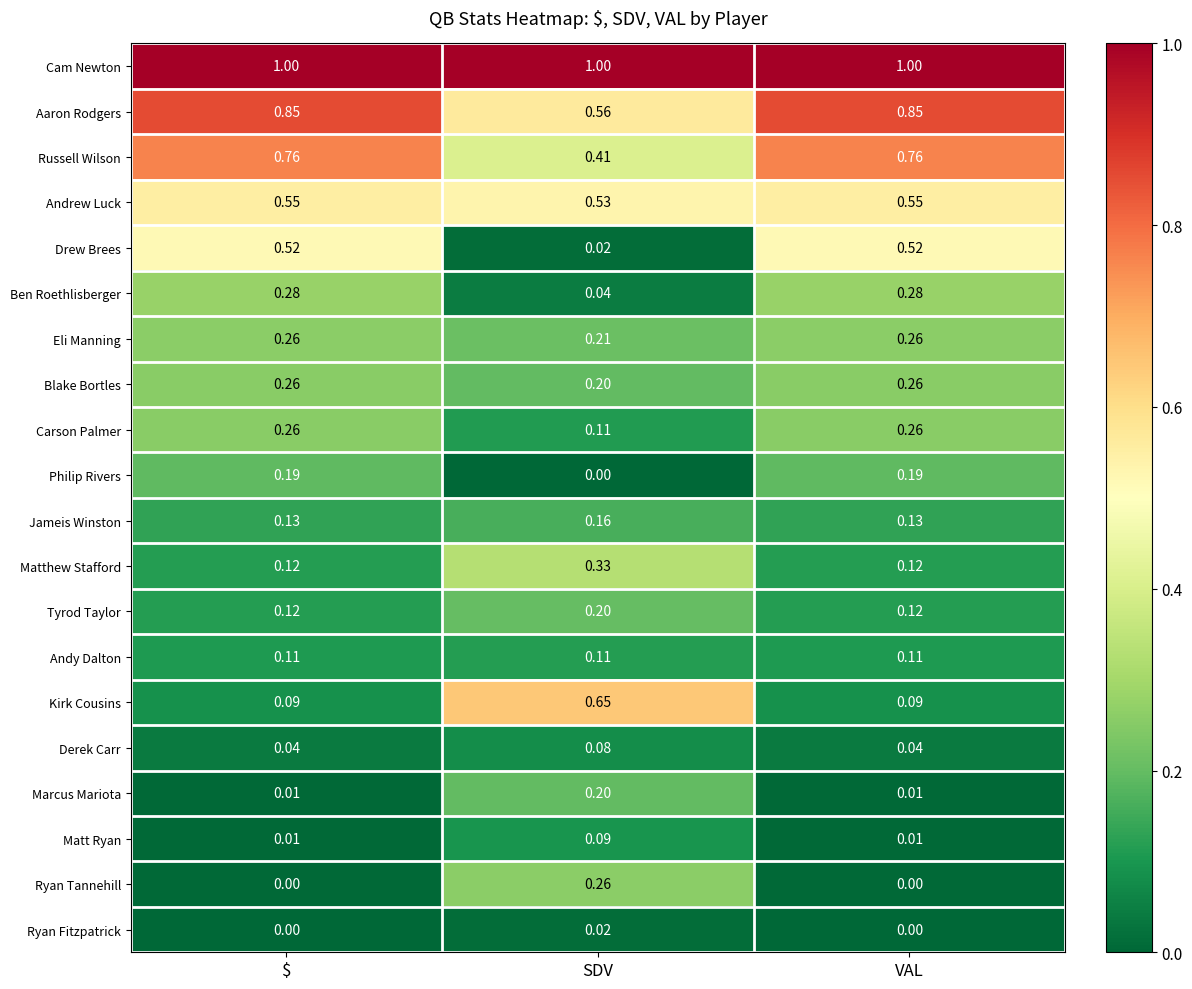

Which series changed the most between SDV and VAL?

Kirk Cousins